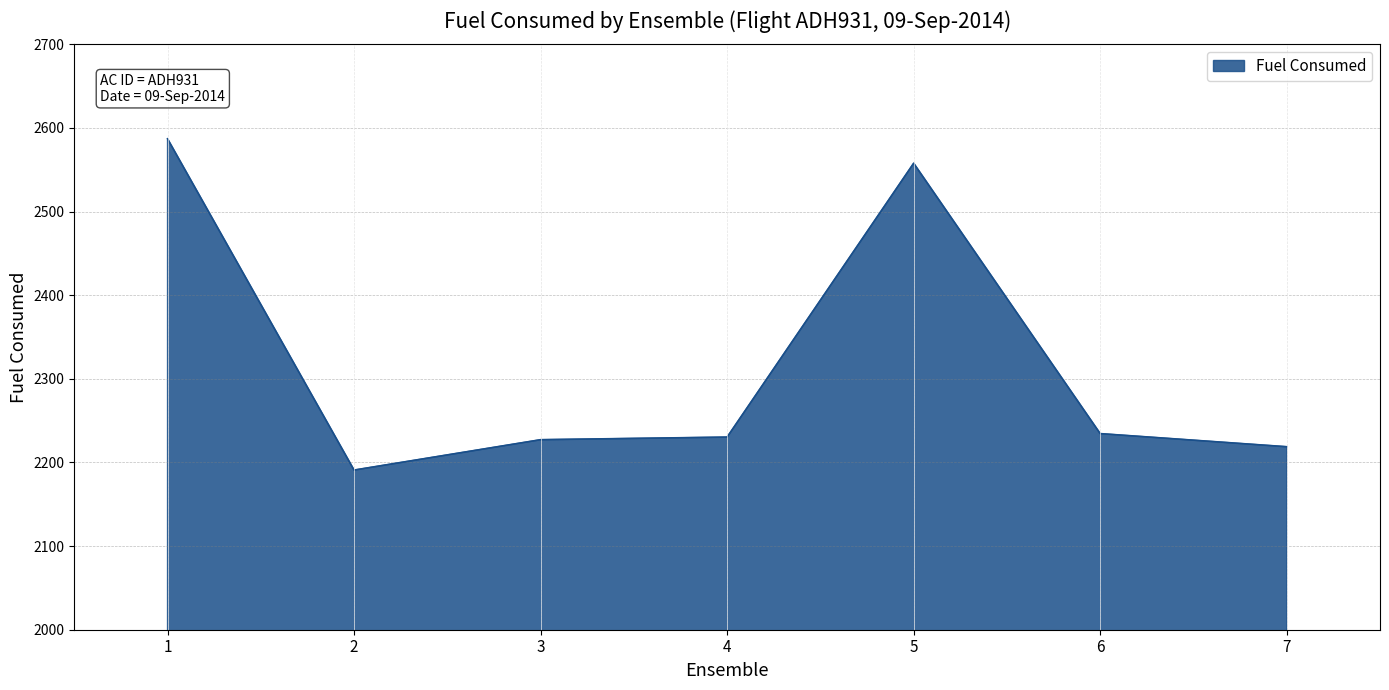

What is the difference between the values at 6 and 7?

15.7